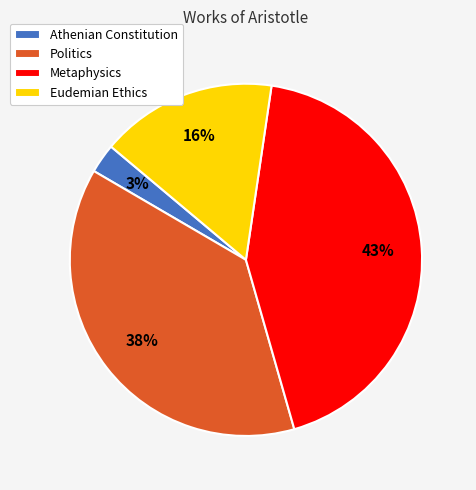

How many slices are in this pie chart?

4